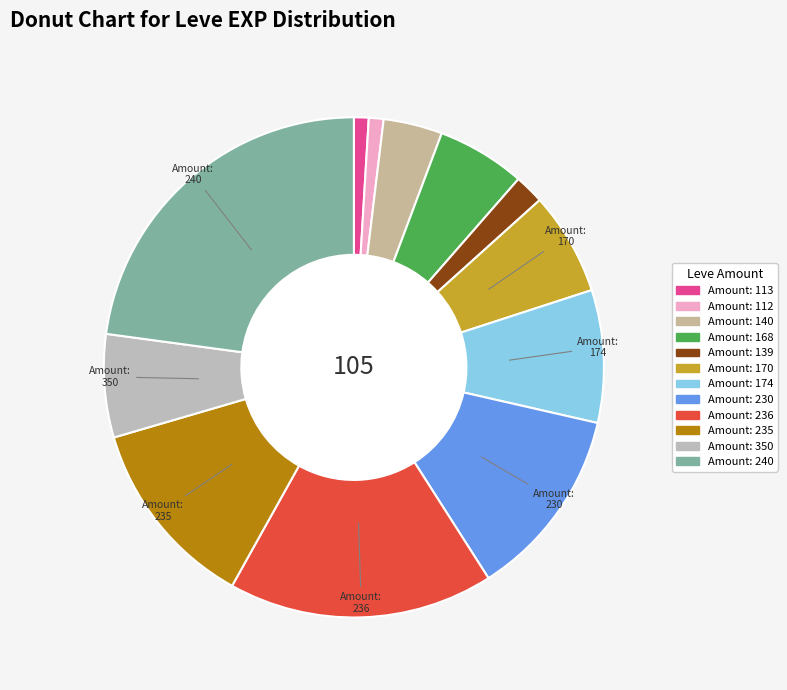

How many segments does this pie chart have?

12